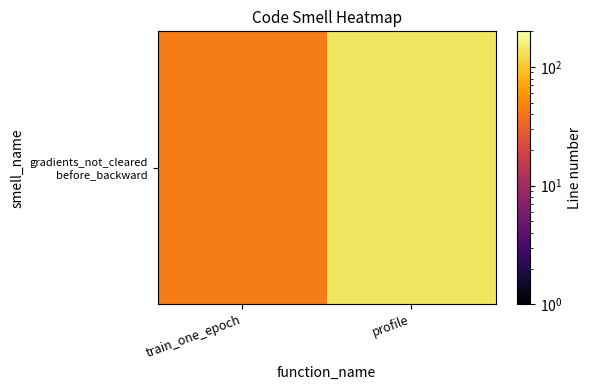

Where is the data nearest to the value 92?

train_one_epoch